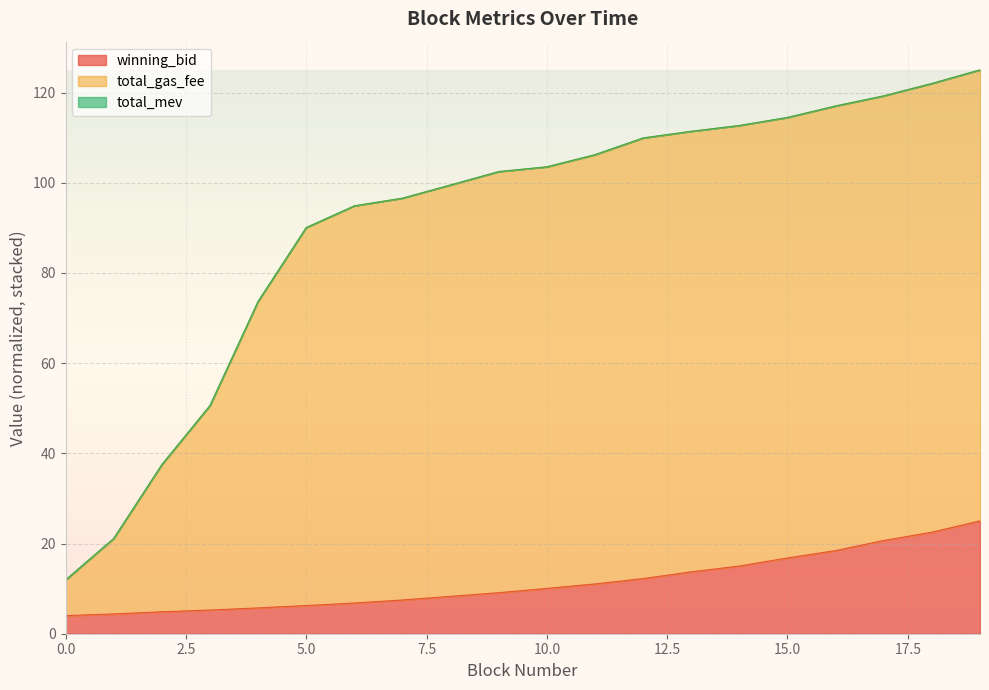

What is the difference between the highest and lowest values at 6?

88.1